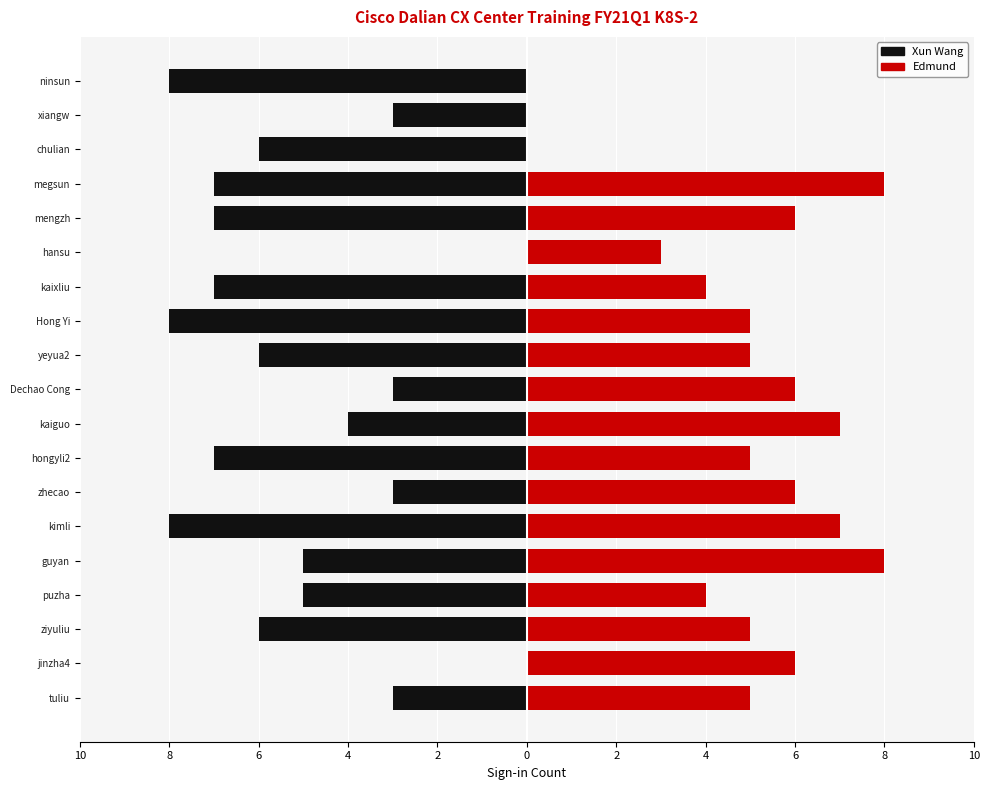

Is the value of Xun Wang at Dechao Cong greater than the value of Edmund at jinzha4?

No